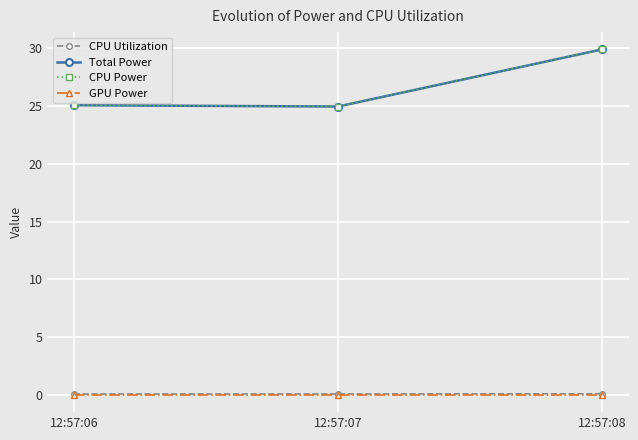

Count the CPU Power values in the range 24 to 29.

2